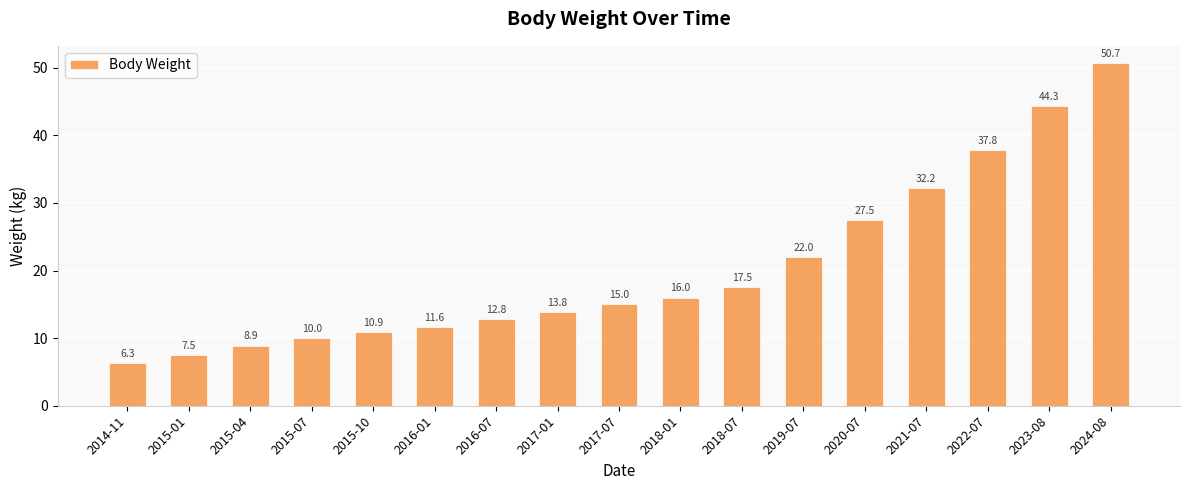

What is the difference between the second highest and minimum values?

38.0